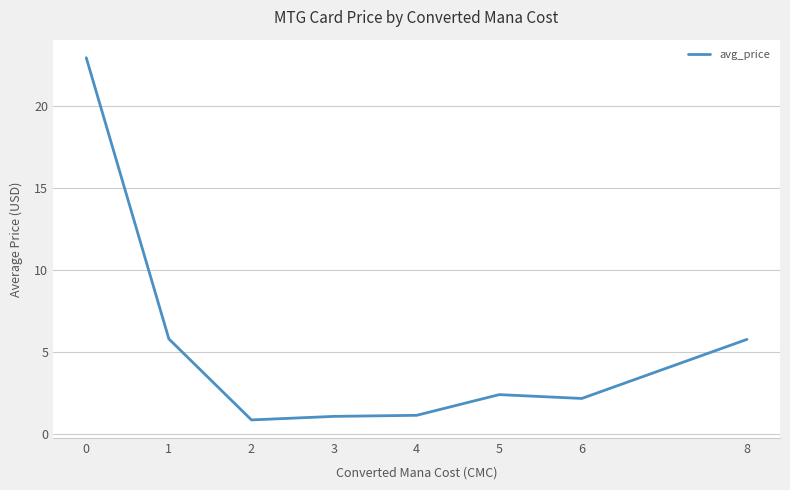

Is it true that the value at 0 is 22.9?

True